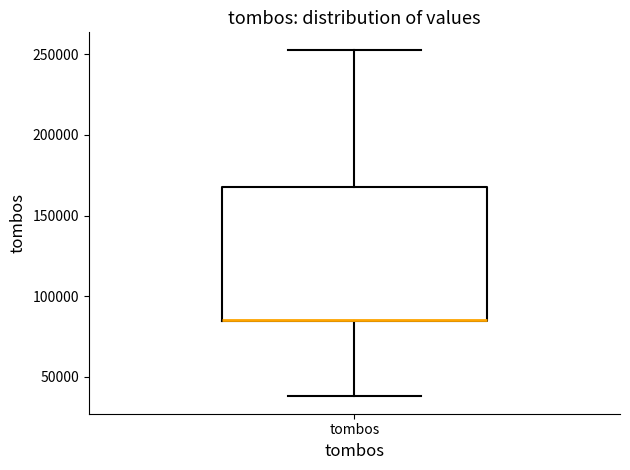

Transcribe this box plot: give where the median line is, the range the box spans, and where the two whiskers end, as read against the y-axis. The values are not printed on the chart, so give them approximately, as read against the axis.

median 85000 (drawn on the box's lower edge), box 85000 to 170000, whiskers 40000 to 255000